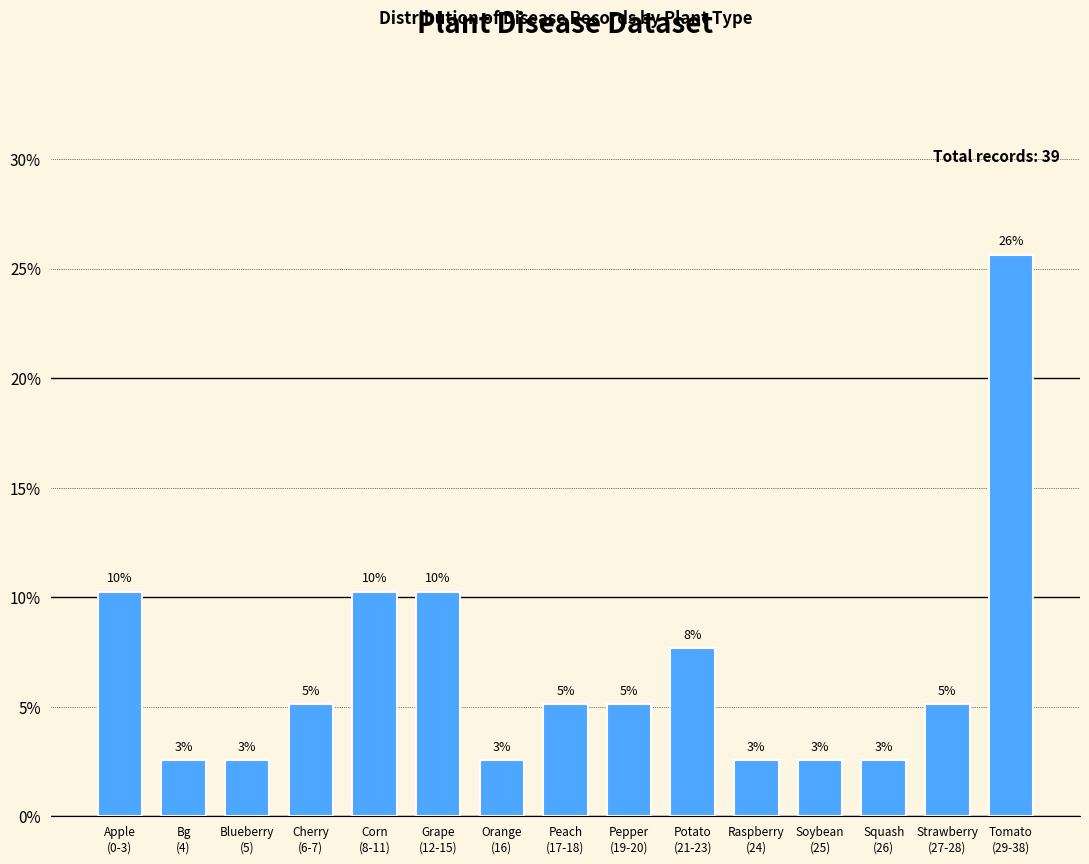

Are the bars horizontal?

No